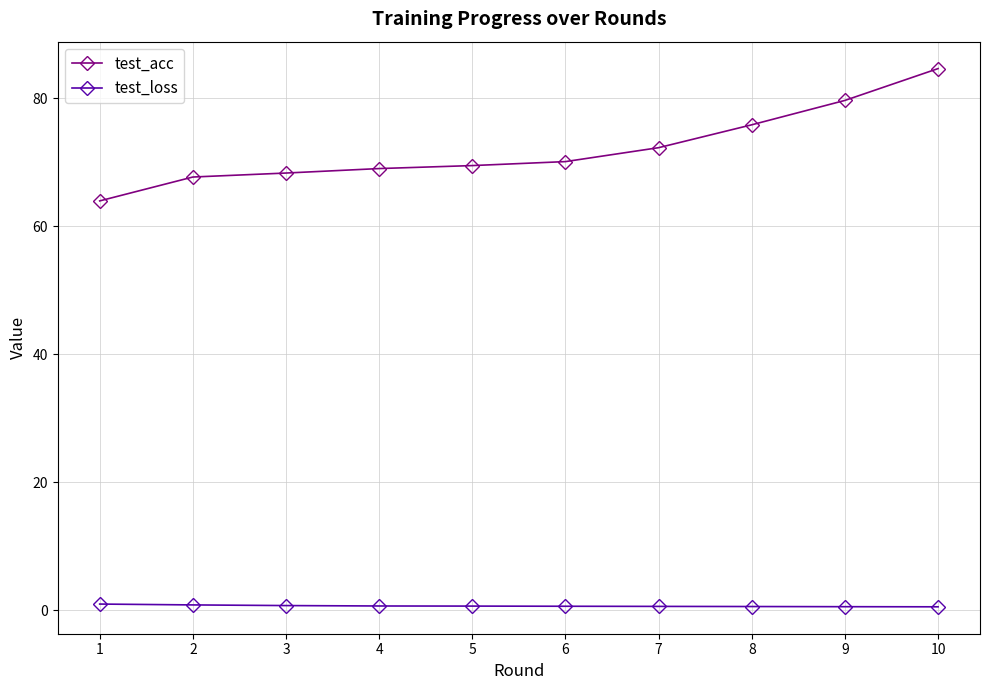

What is the difference between the second highest and minimum values in the test_acc series?

15.7